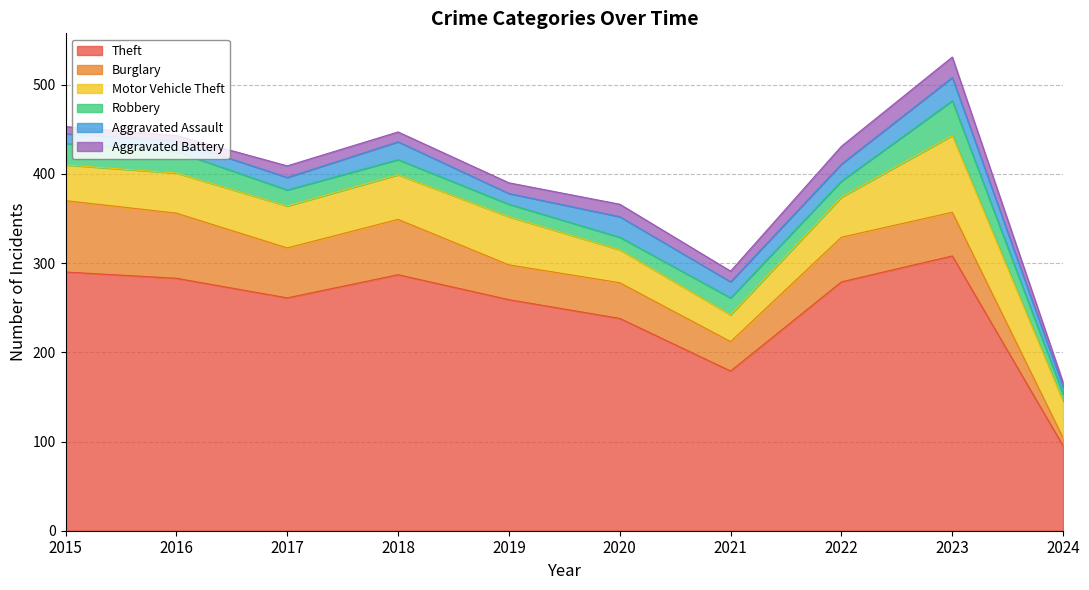

What is the sum of all Robbery values?

195